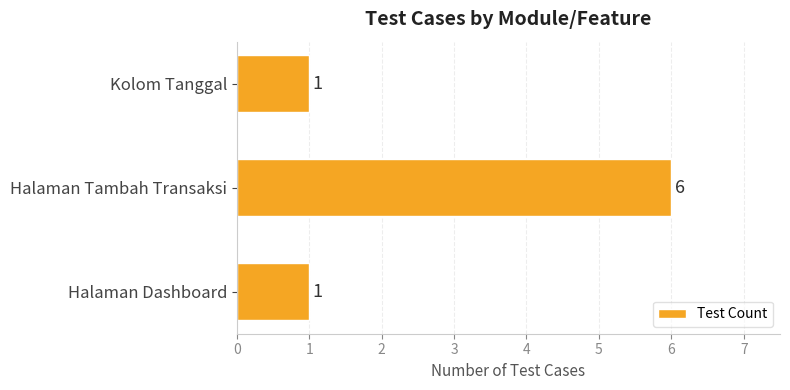

Count the values in the range 1 to 6.

3